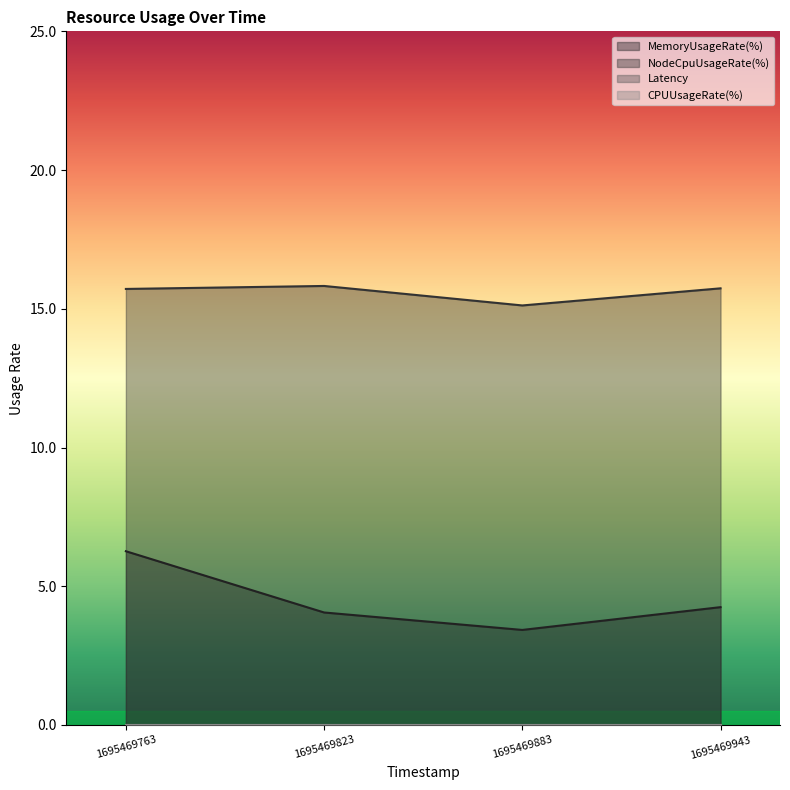

Which series changed the most between 1695469763 and 1695469883?

MemoryUsageRate(%)